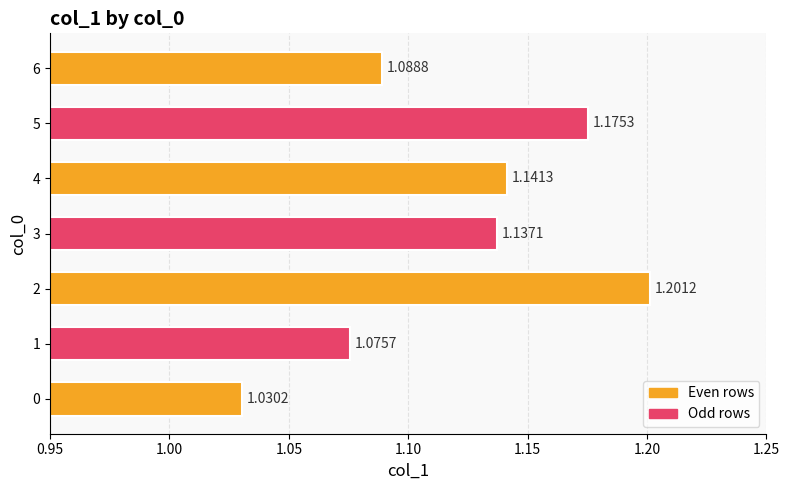

Rank the categories by value from highest to lowest.

2, 5, 4, 3, 6, 1, 0